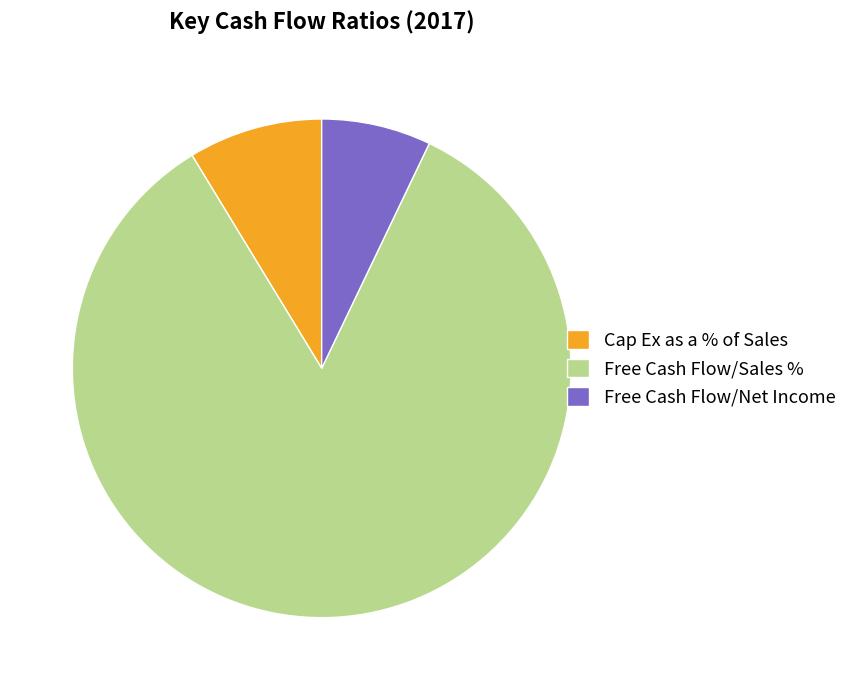

Which category has the smallest portion of the pie?

Free Cash Flow/Net Income